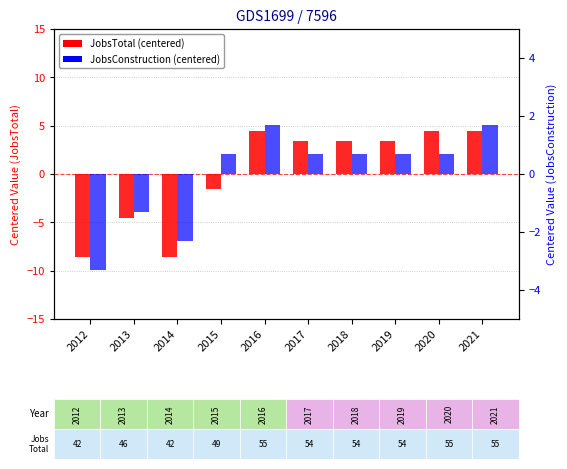

What is the difference between the maximum and minimum values in the JobsTotal (centered) series?

13.0